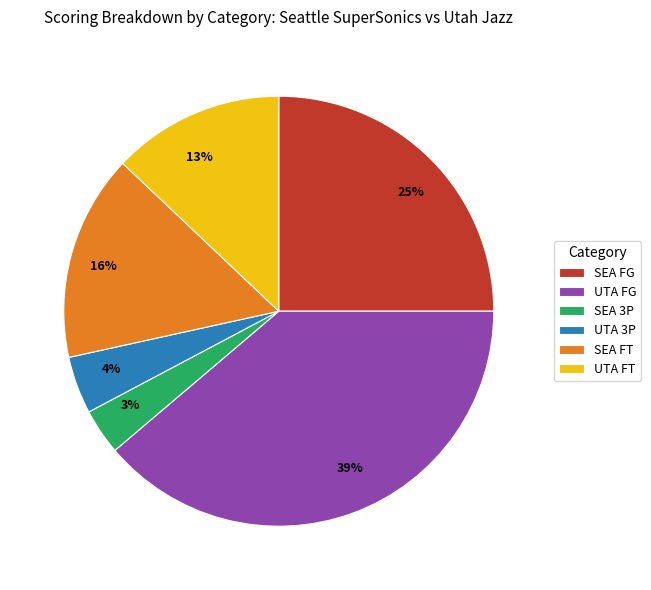

Rank the categories by value from lowest to highest.

SEA 3P, UTA 3P, UTA FT, SEA FT, SEA FG, UTA FG